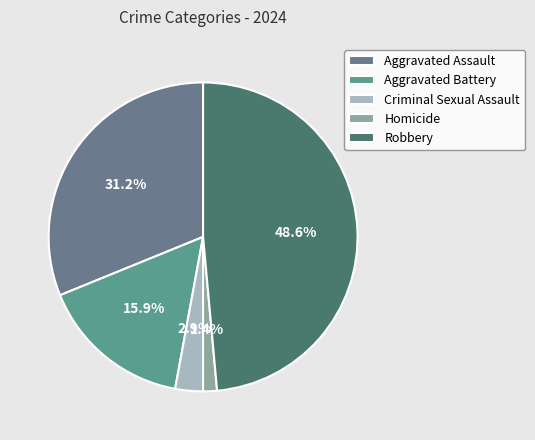

To the nearest percent, what portion does Robbery represent?

49%